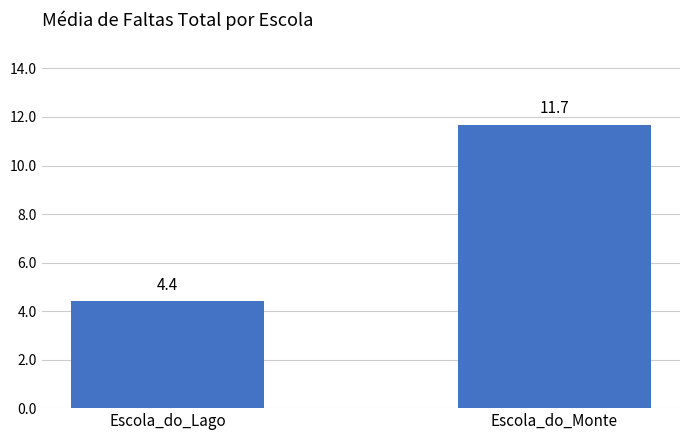

Count the number of data series in this chart.

1